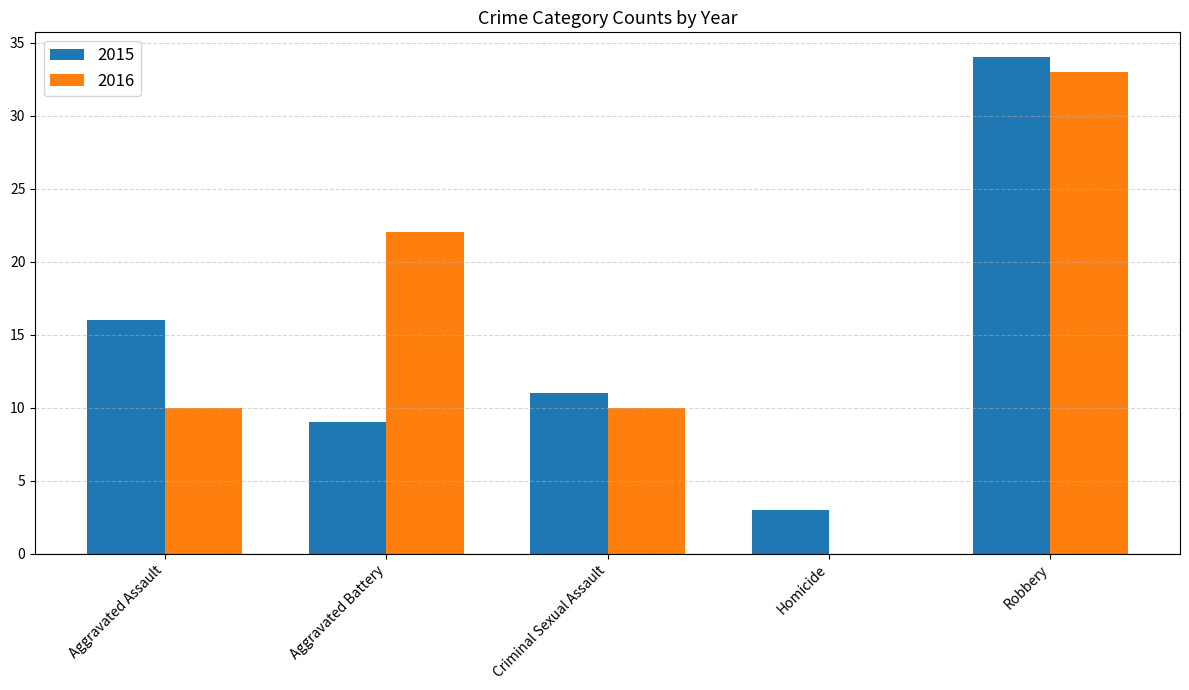

Which series has the widest spread of values?

2016